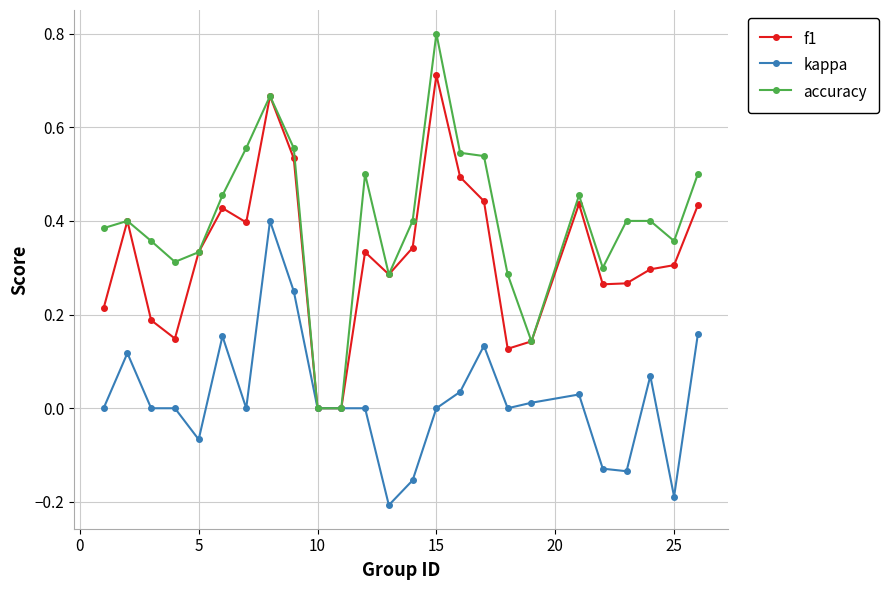

True or false: accuracy has more than 2 points higher than both neighbors.

True